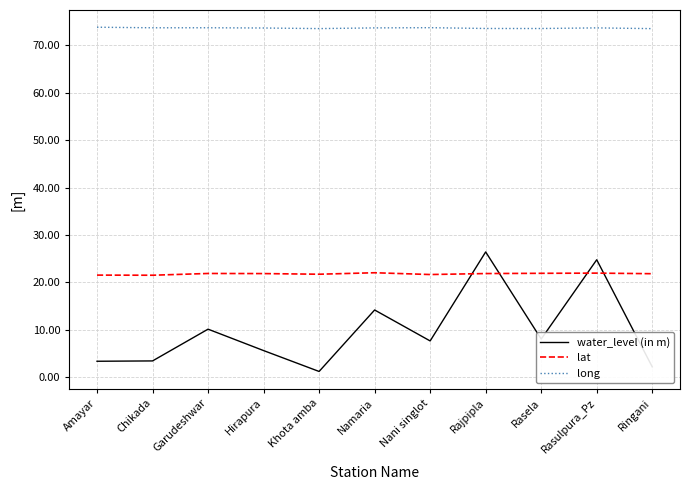

True or false: water_level (in m) and lat intersect in this chart.

True